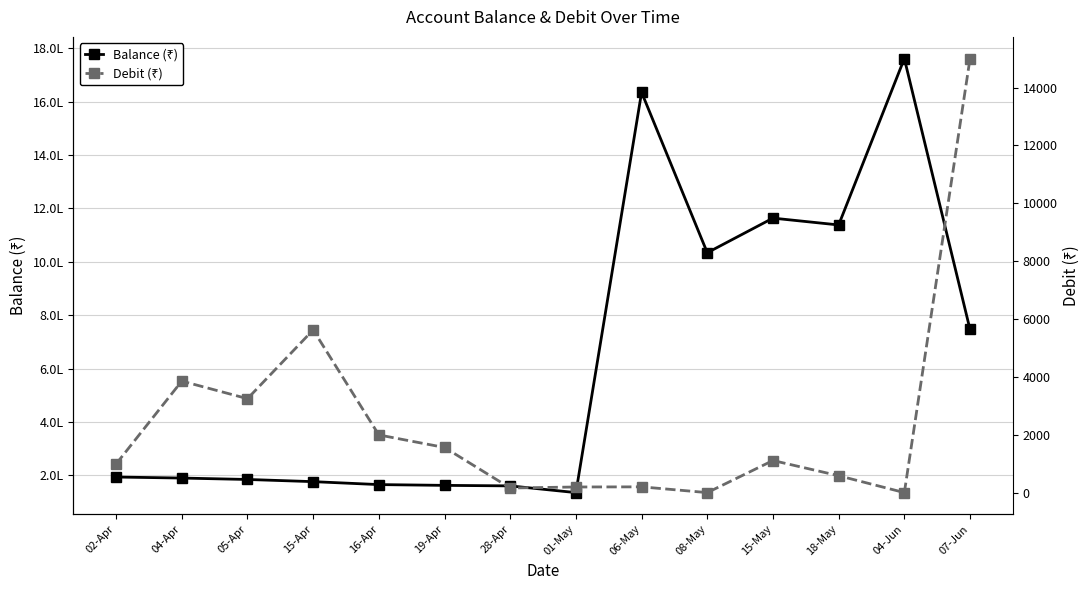

Rank the series by their average value, from lowest to highest.

Debit (₹), Balance (₹)